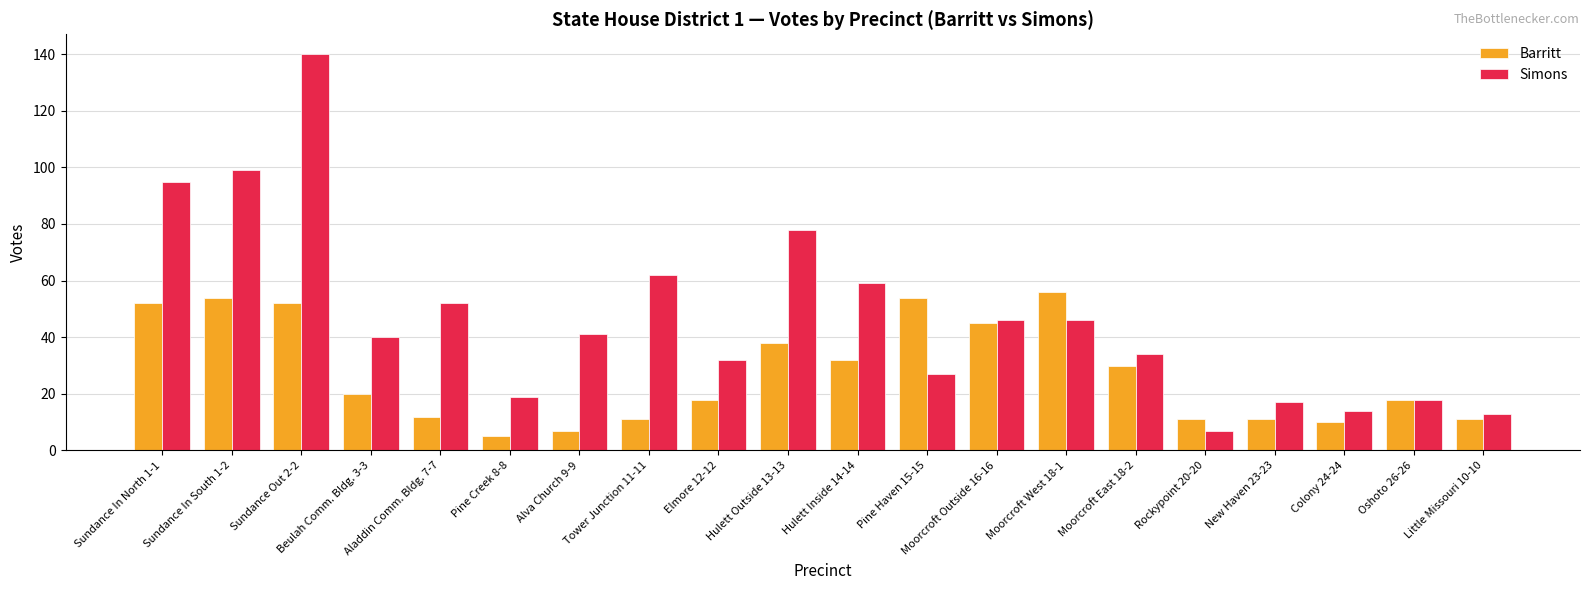

At Aladdin Comm. Bldg. 7-7, list the series in order from largest to smallest.

Simons, Barritt